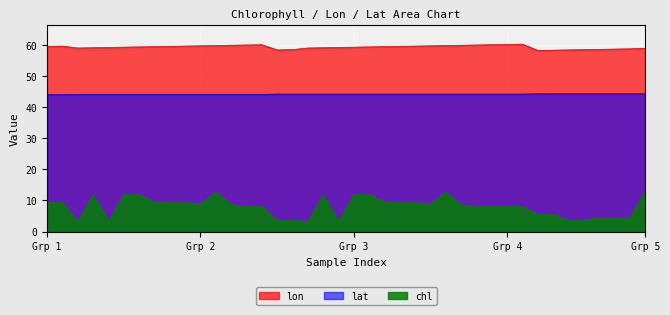

Between 11 and 19, which series saw the biggest shift?

chl